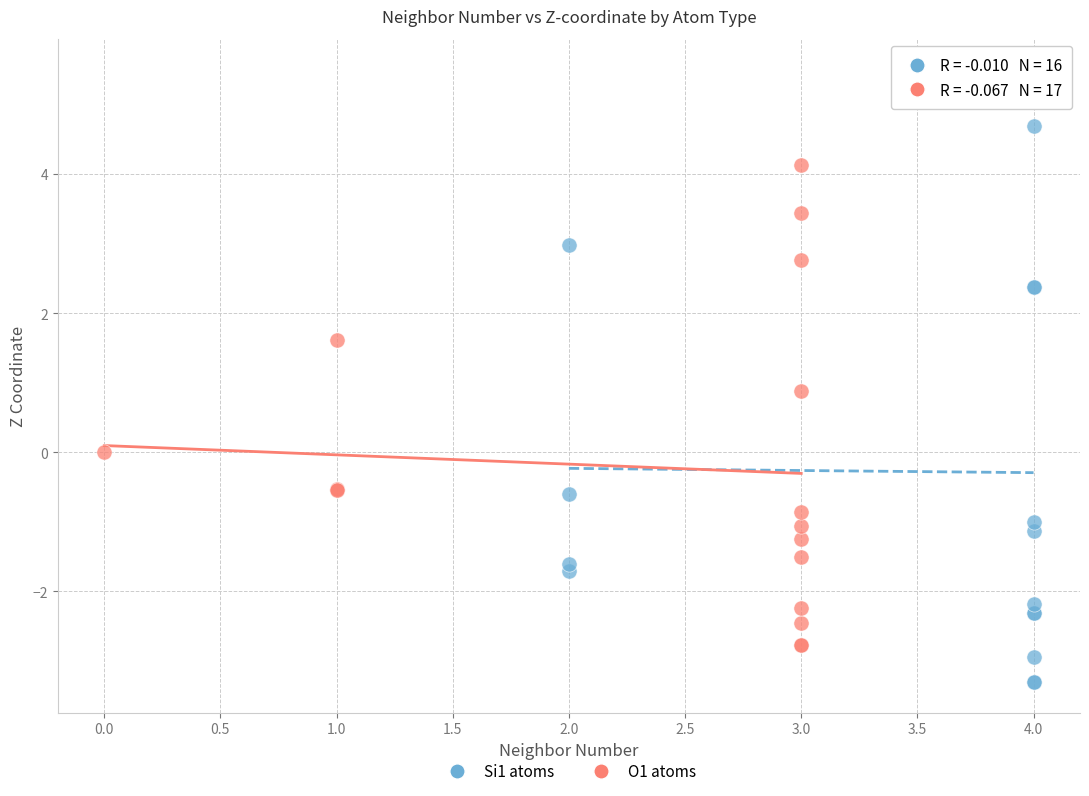

Which series reaches the minimum Y coordinate?

Si1 atoms